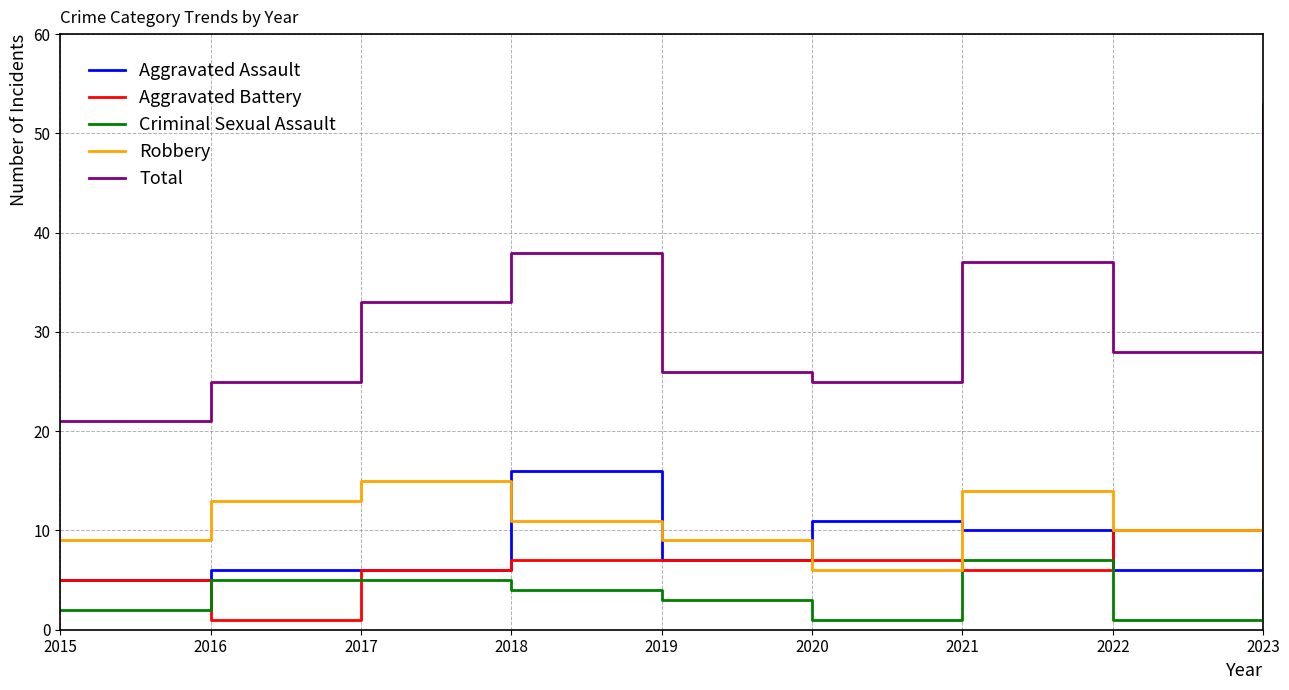

Which series has the largest total across all categories?

Total